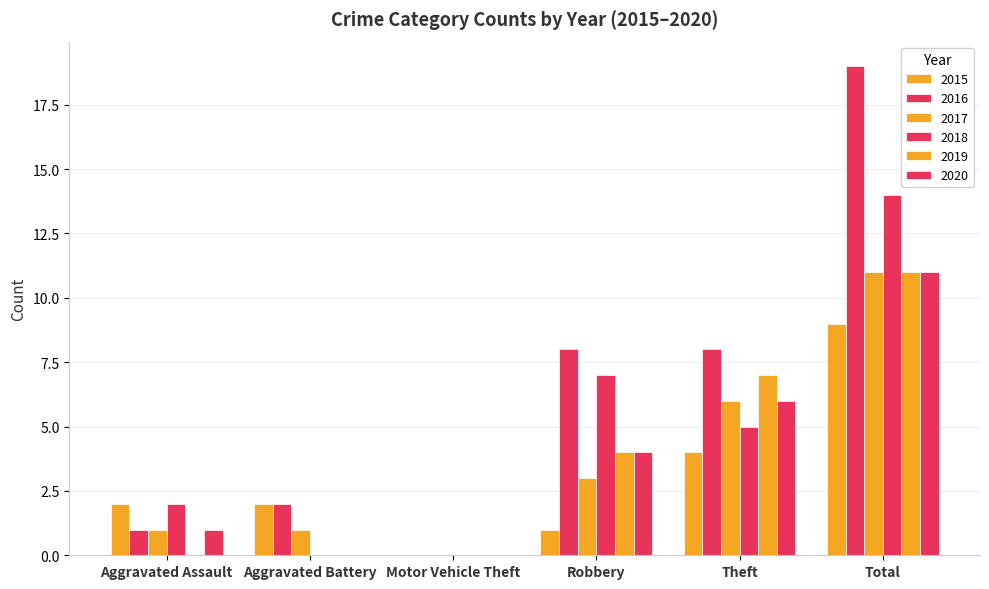

How many groups of bars are there?

6